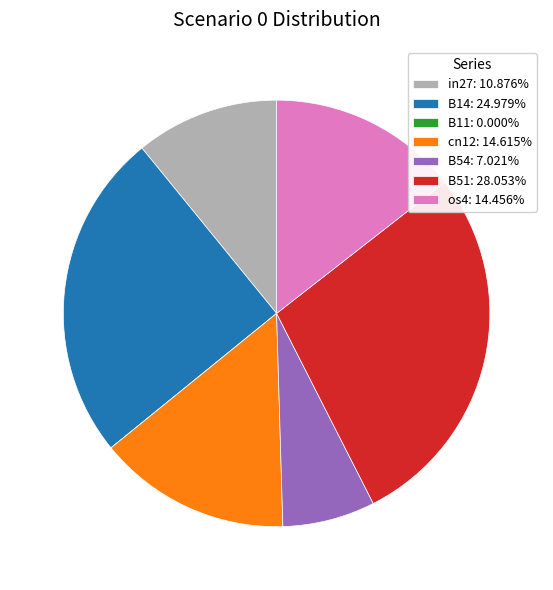

Is there any slice that represents more than half of the pie?

No